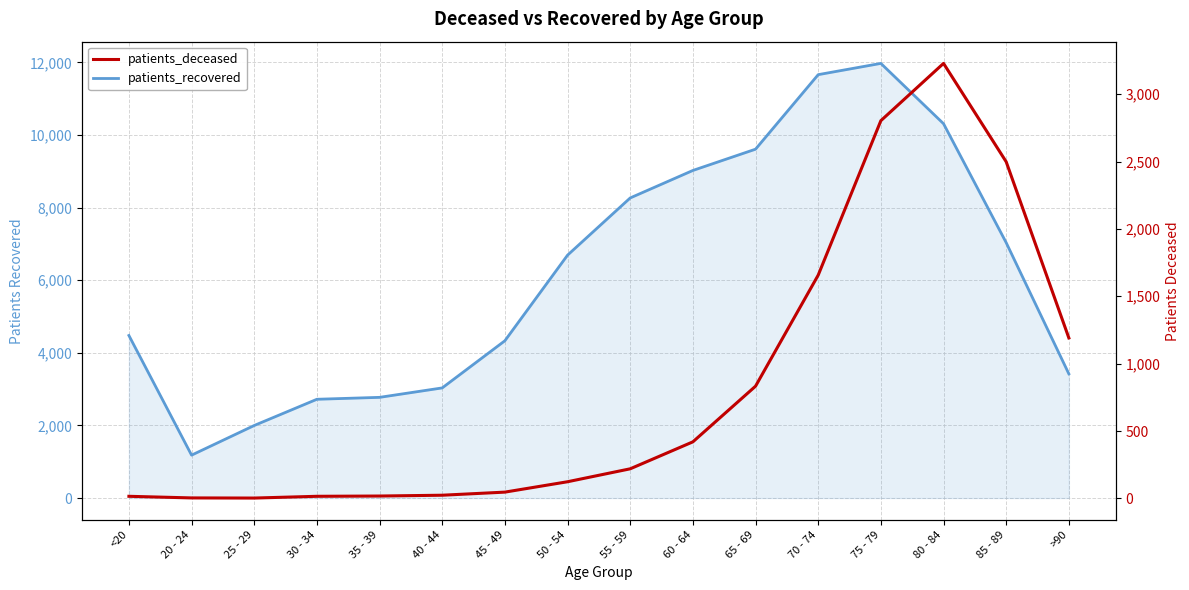

How many lines are shown in the chart?

2